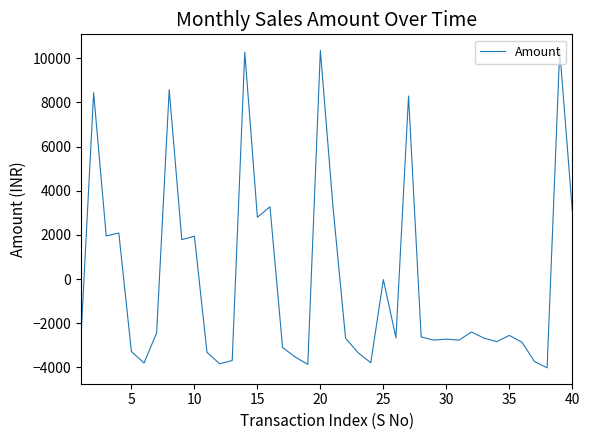

What is the greatest value displayed?

10358.8